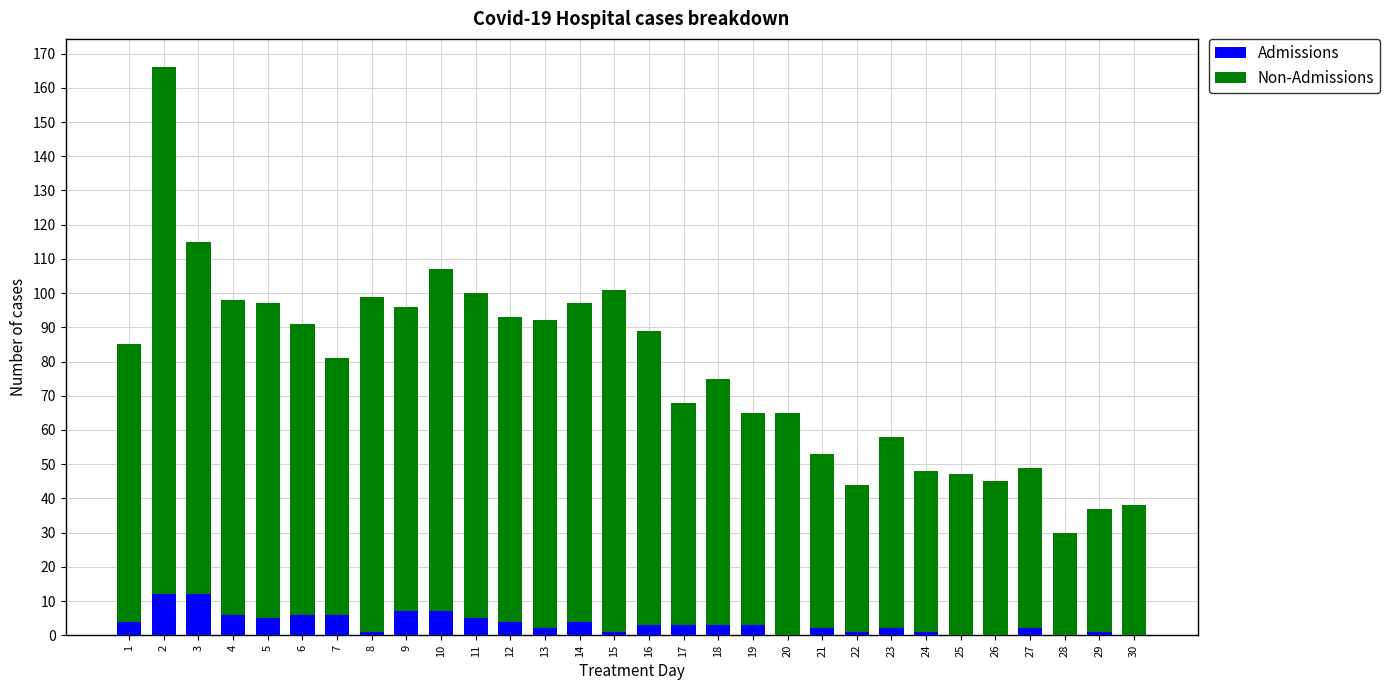

Which has a higher value, 17 or 16?

17